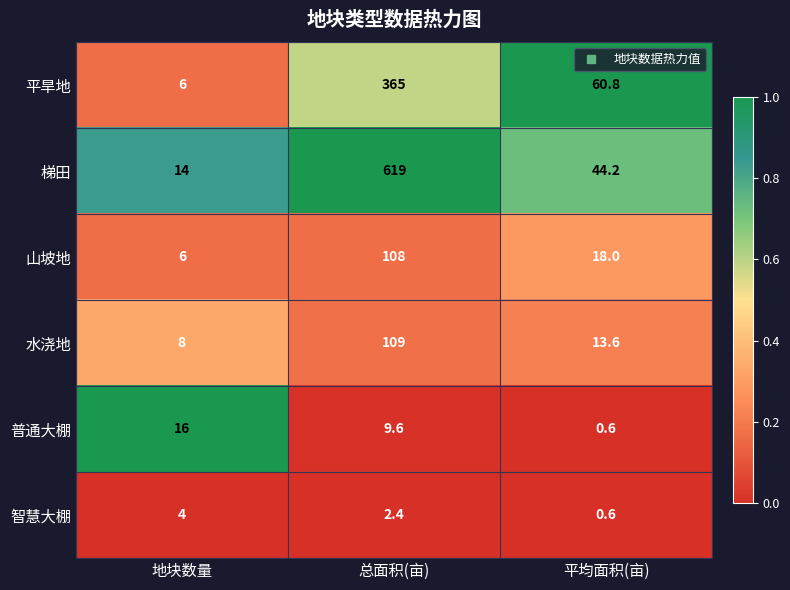

Which series has the widest spread of values?

梯田